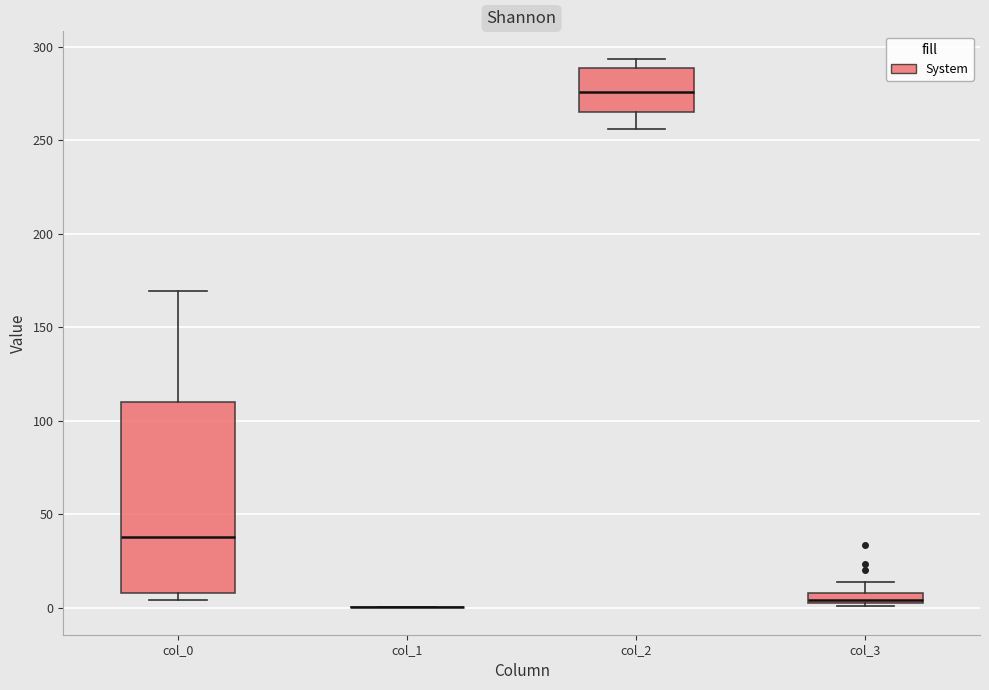

Comparing the boxes themselves (not the whiskers), which one is the tallest?

col_0